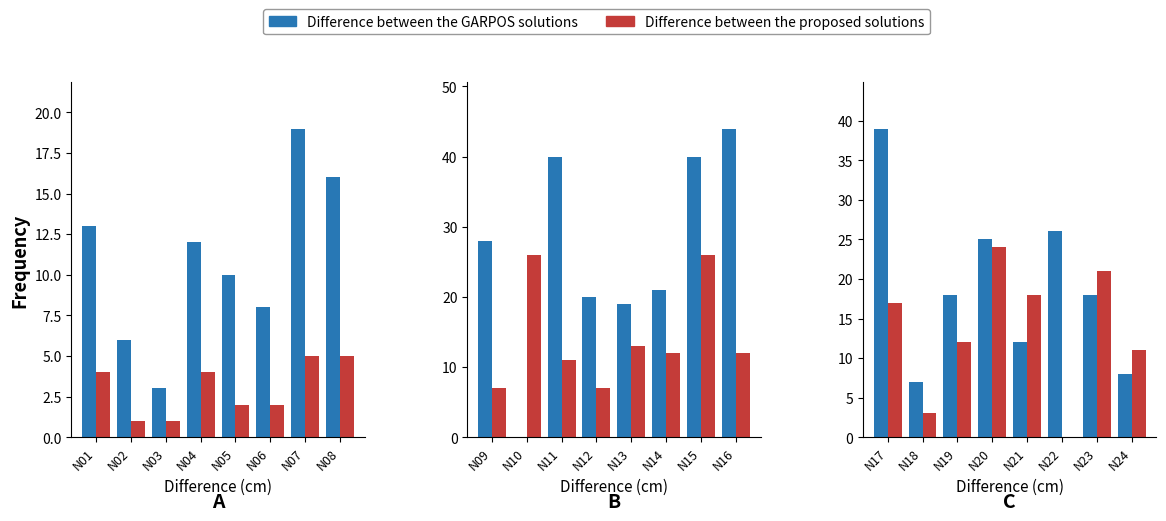

Which category has the lowest value across all series?

N02